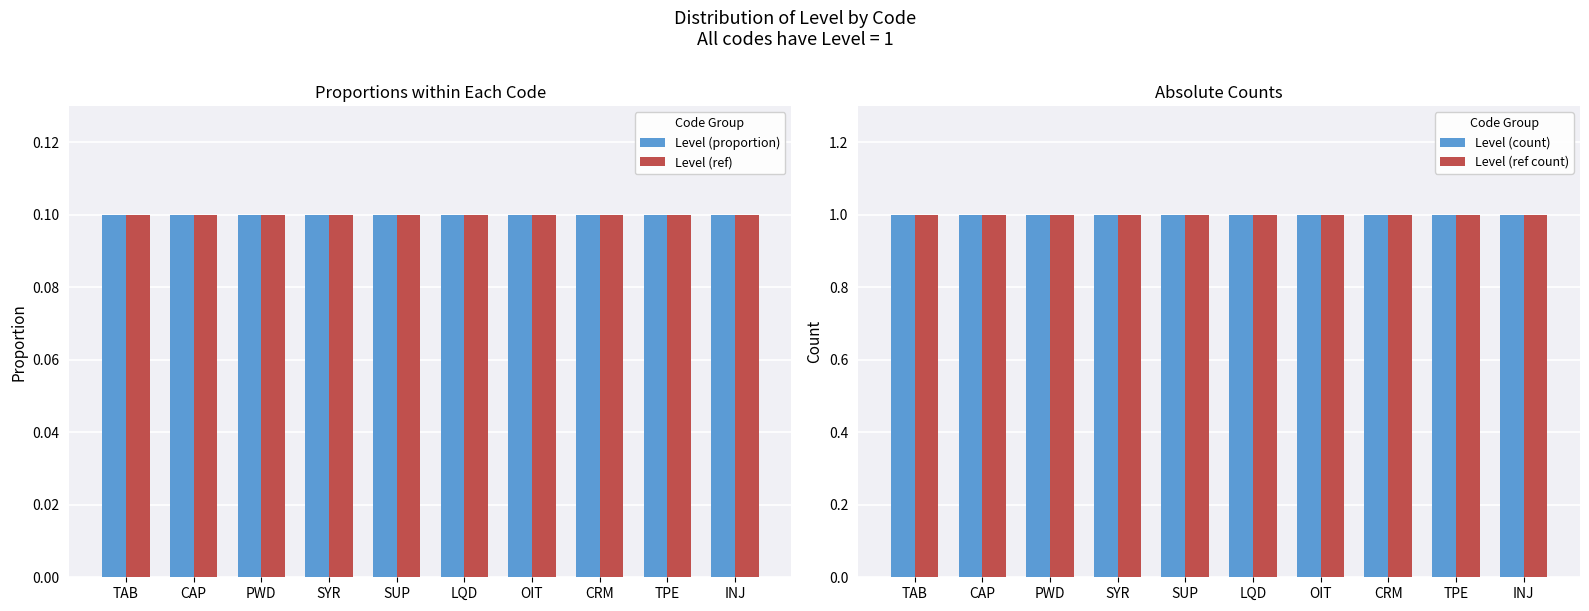

Is it true that Level (ref) equals 0.1 at OIT?

True